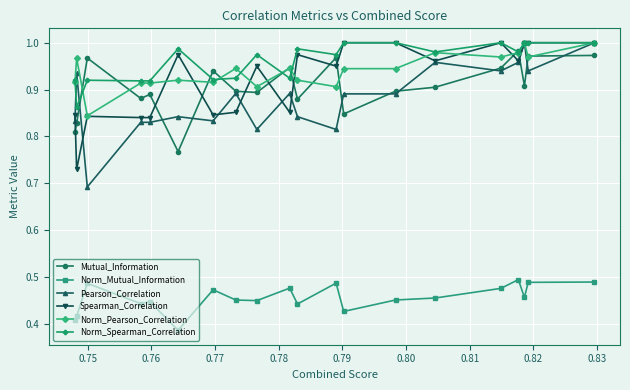

At how many categories does at least one series exceed 0?

20